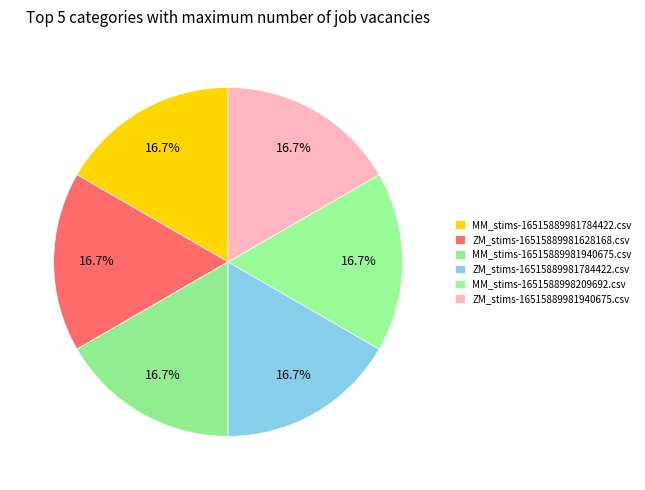

Do ZM_stims-16515889981940675.csv and MM_stims-16515889981940675.csv together represent more than half of the pie?

No